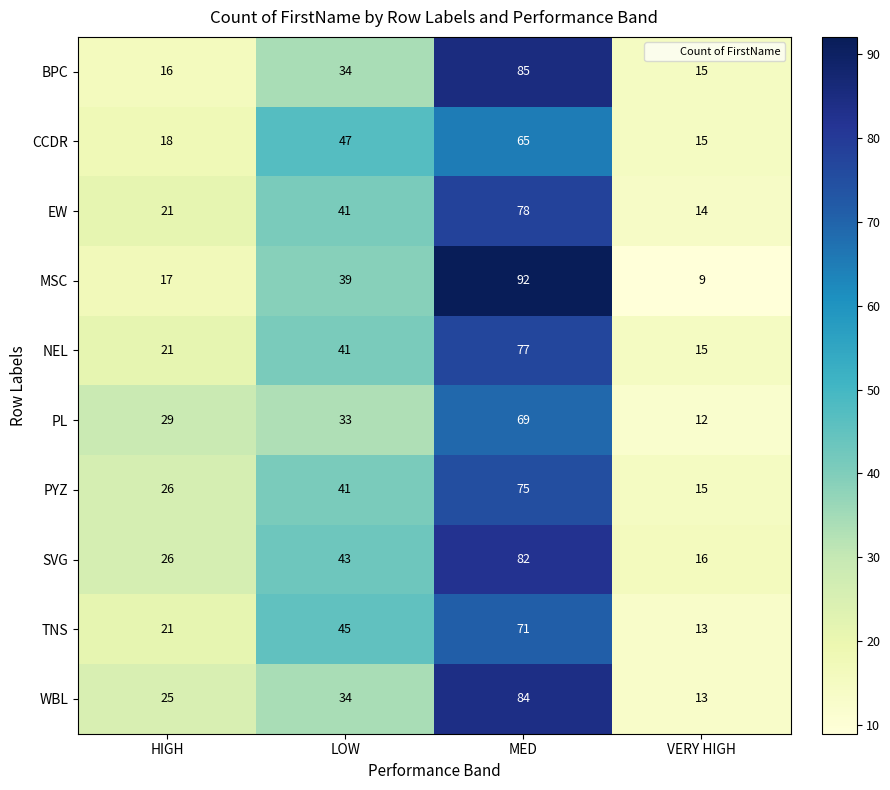

What is the smallest value displayed?

9